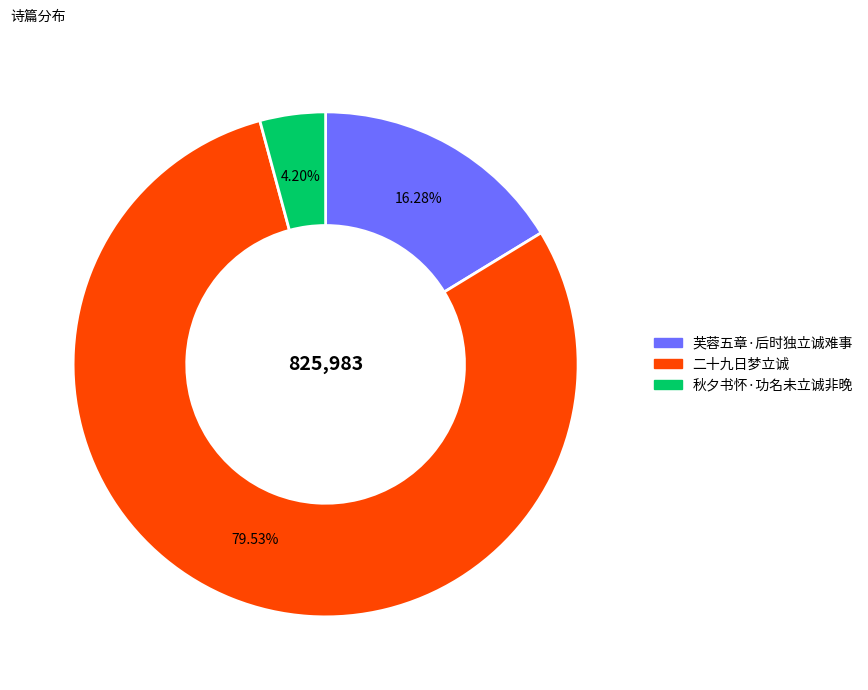

Approximately how many times larger is the value at 秋夕书怀·功名未立诚非晚 compared to 二十九日梦立诚?

0.1